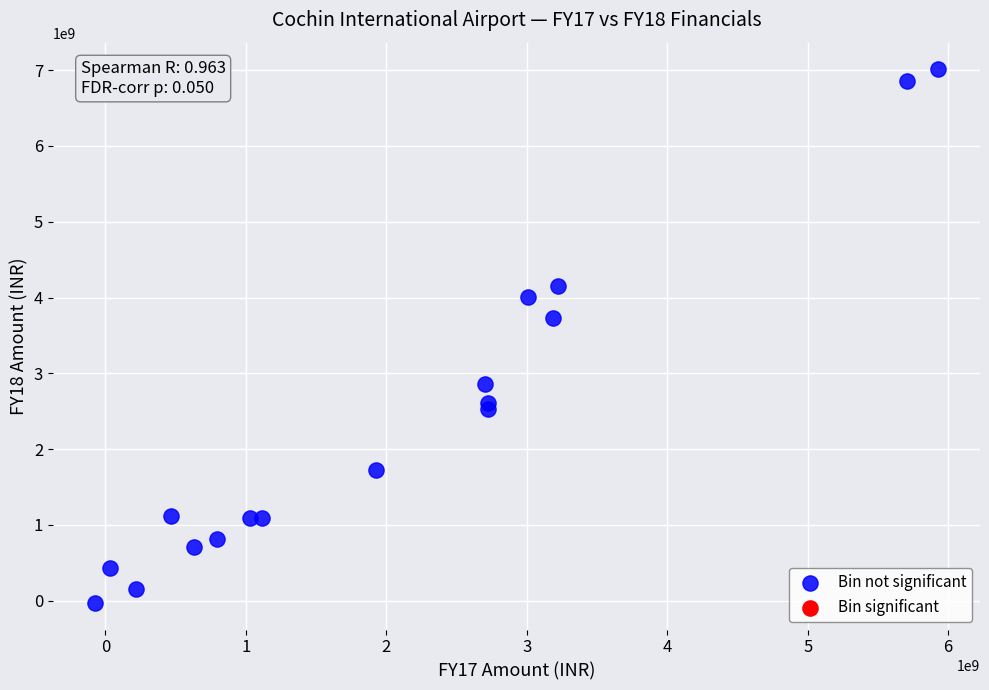

What Y value in the scatter plot is closest to 3491516000?

3729044000